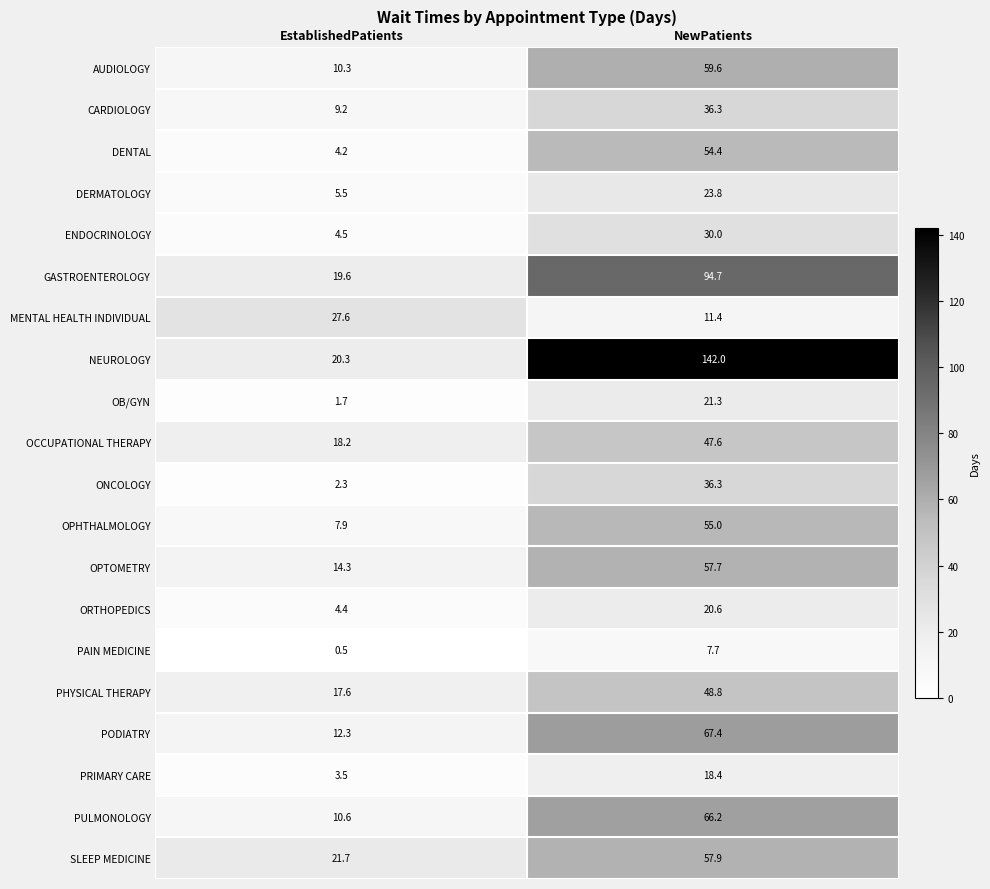

What is the sum of all OPTOMETRY values?

72.0